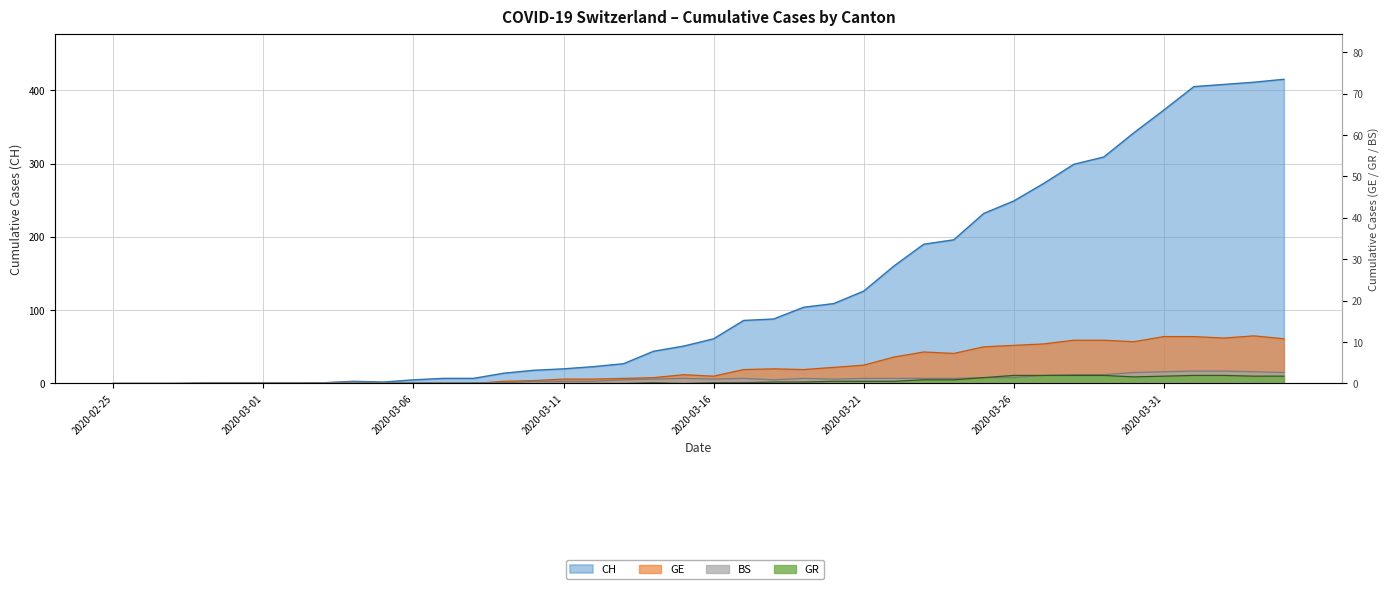

In CH, how many points are higher than both neighbors (excluding endpoints)?

1